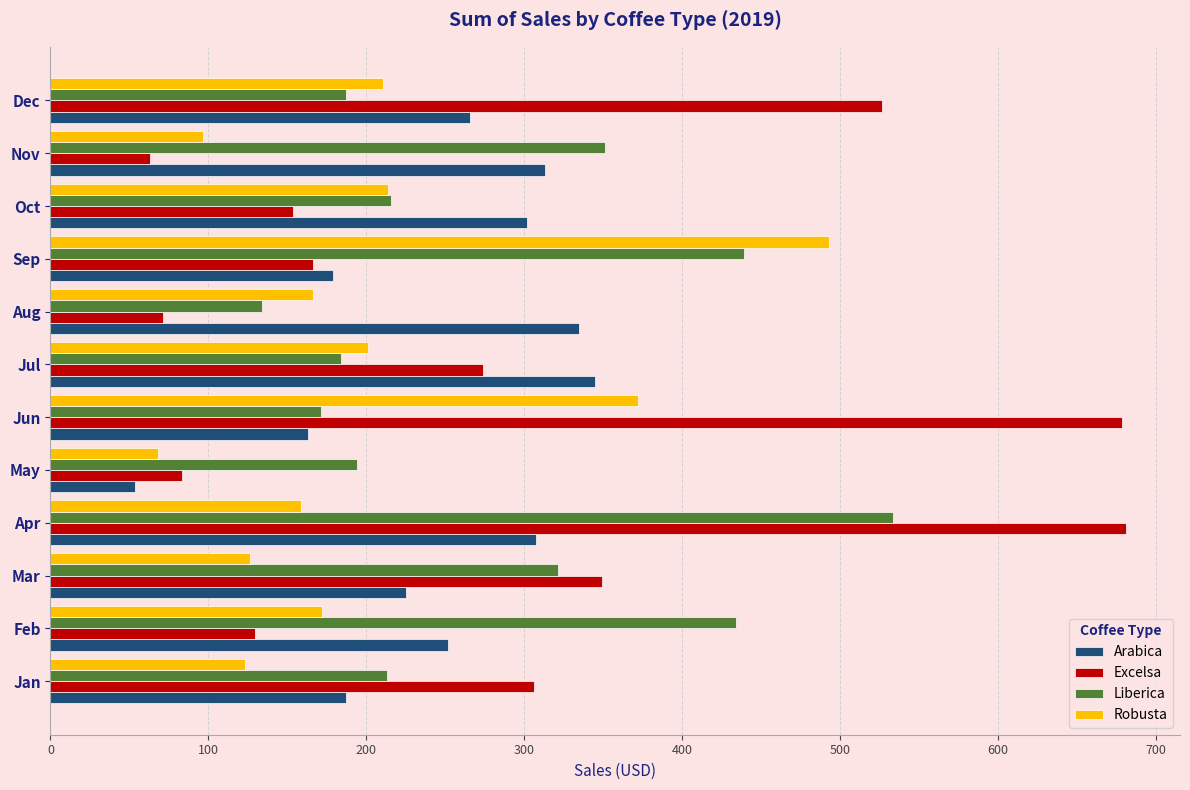

What is the difference between the second highest and second lowest values in the Arabica series?

171.9